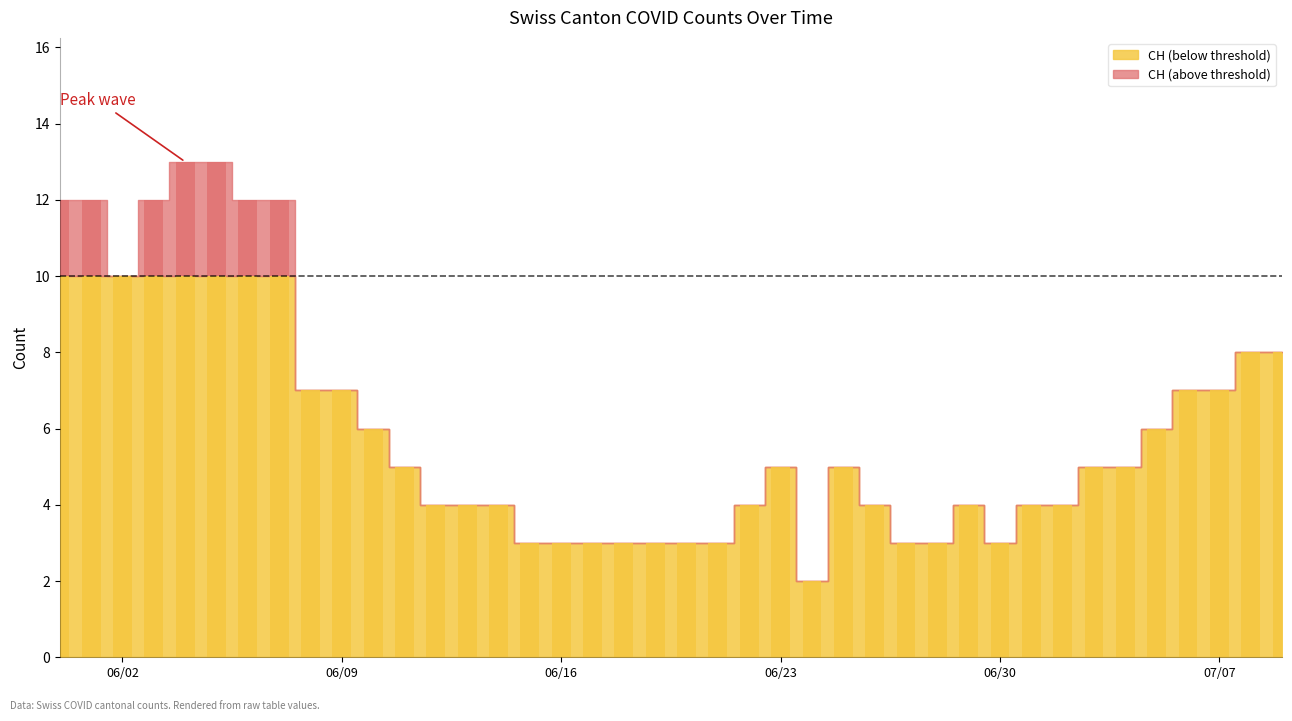

What is the average value of the CH series?

6